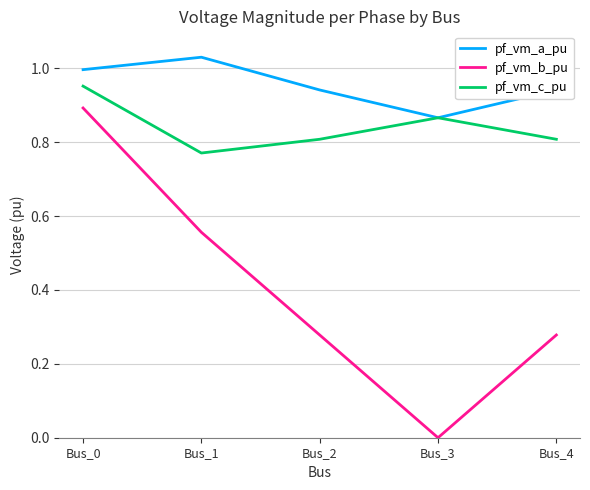

At which label does pf_vm_b_pu reach its peak?

Bus_0